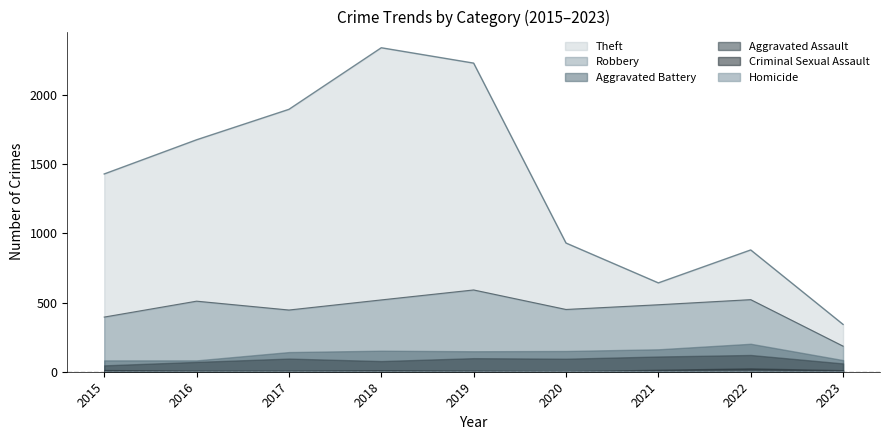

At which category is the sum across all series the highest?

2018